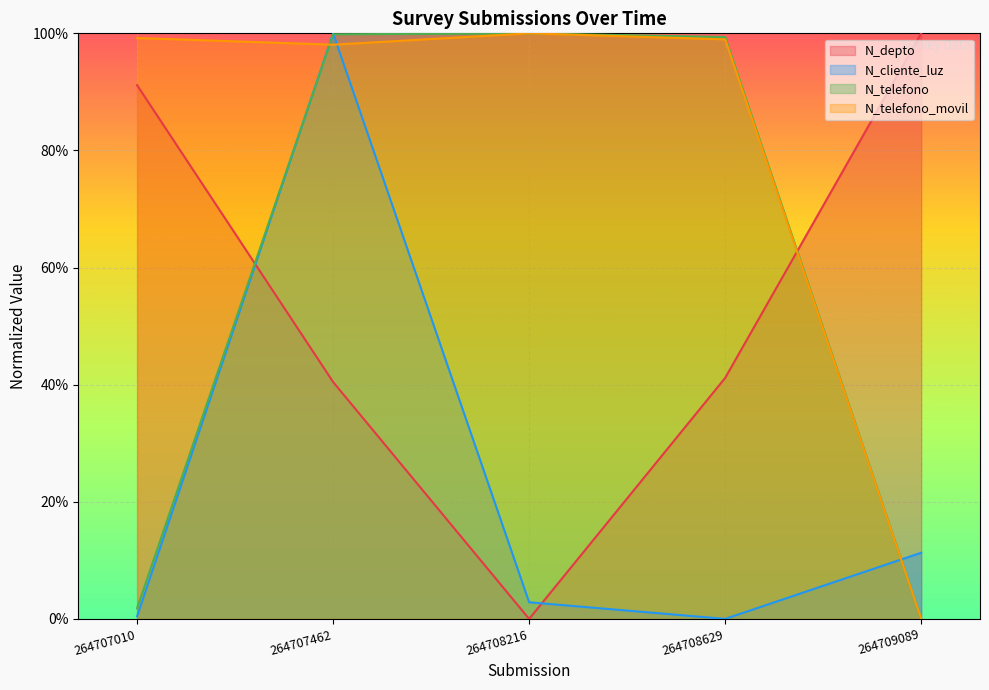

Which series has the largest total across all categories?

N_telefono_movil